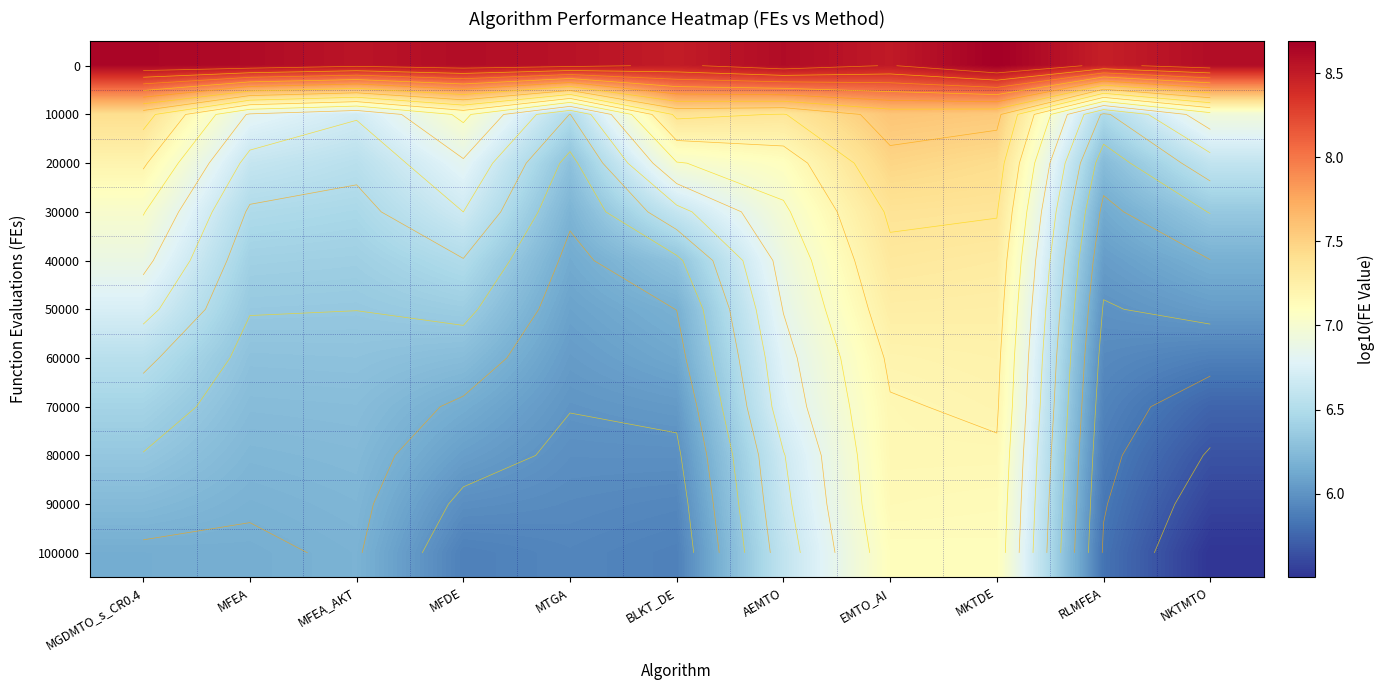

The 10000 series shows 7.1 at MFDE. True or false?

True